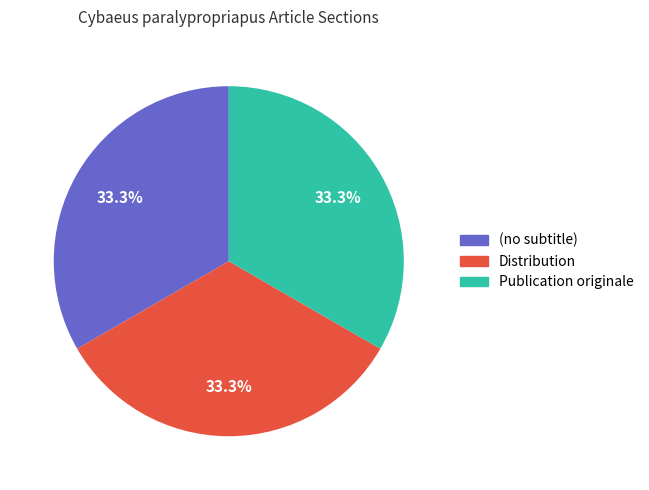

To the nearest percent, what is the combined percentage of Distribution and (no subtitle)?

67%